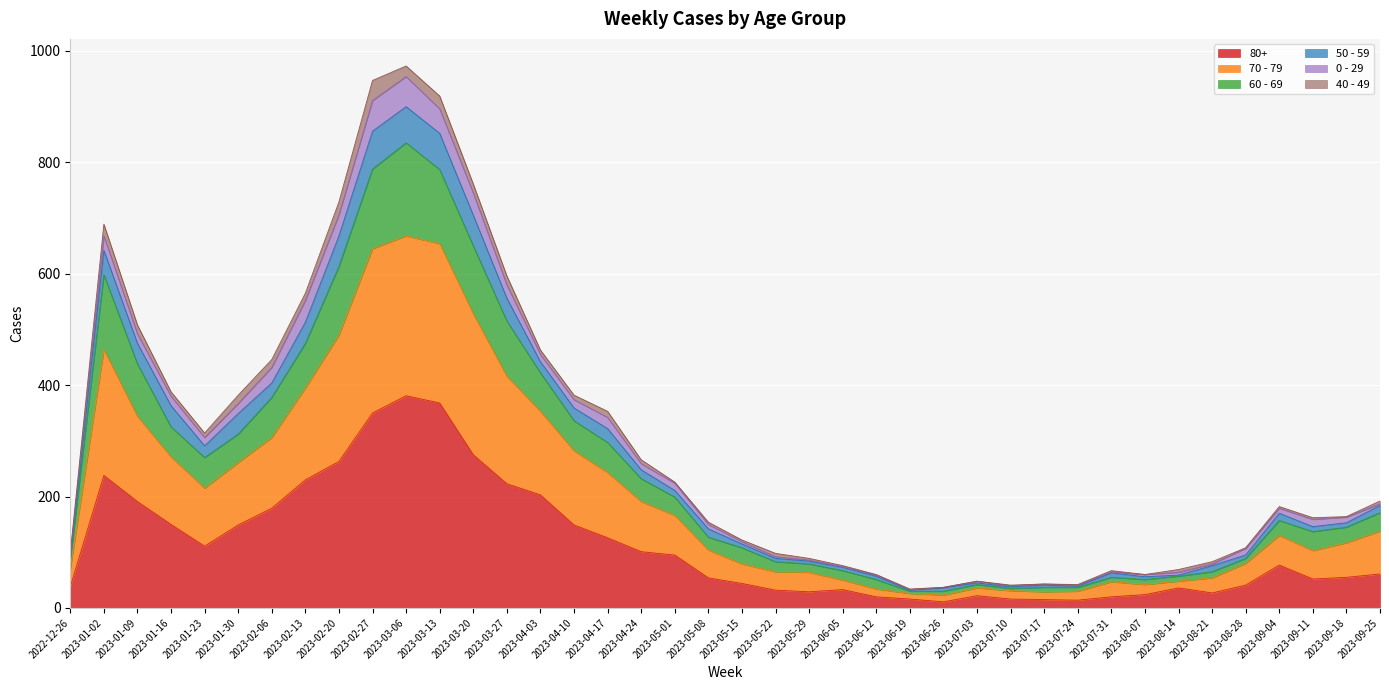

Is it true that 80+ equals 41 at 2023-08-28?

True